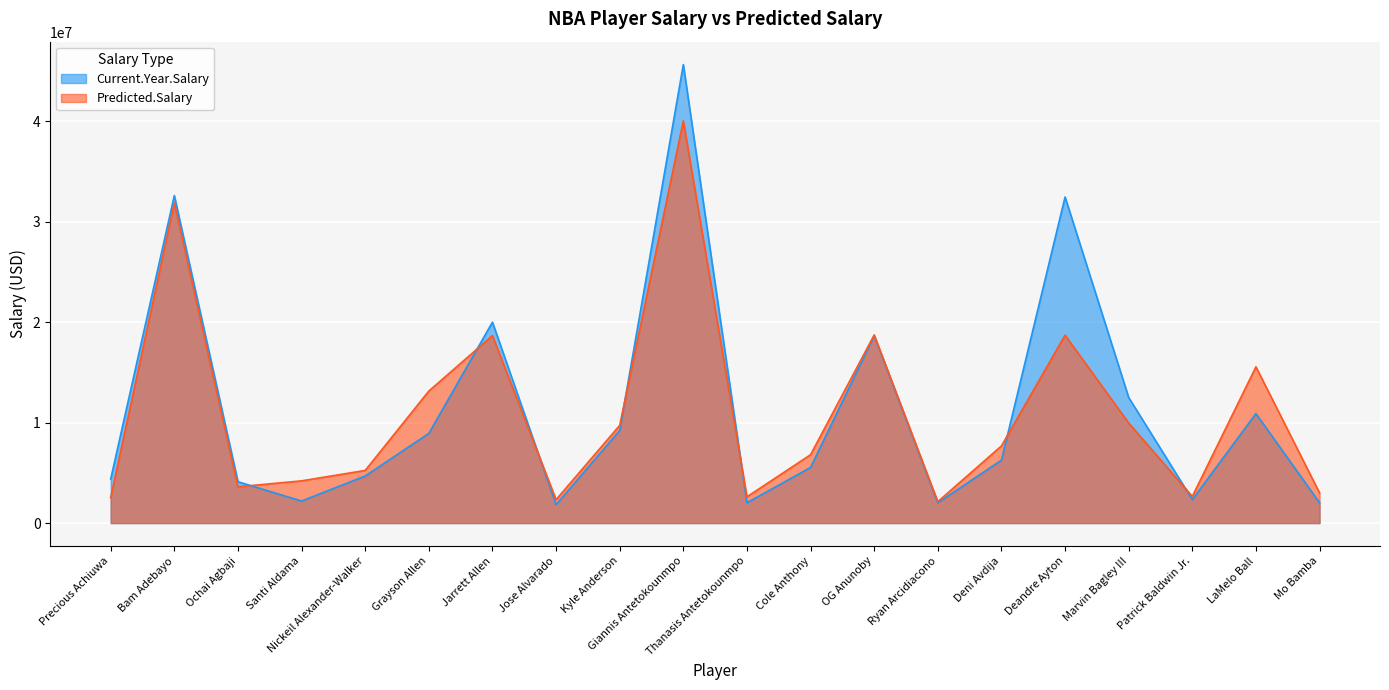

Reading left to right, transcribe all the data shown in this chart.

Current.Year.Salary: Precious Achiuwa=4379527.0	Bam Adebayo=32600060.0	Ochai Agbaji=4114200.0	Santi Aldama=2194200.0	Nickeil Alexander-Walker=4687500.0	Grayson Allen=8925000.0	Jarrett Allen=20000000.0	Jose Alvarado=1836096.0	Kyle Anderson=9219512.0	Giannis Antetokounmpo=45640084.0	Thanasis Antetokounmpo=2019706.0	Cole Anthony=5539771.0	OG Anunoby=18642857.0	Ryan Arcidiacono=2019706.0	Deni Avdija=6263188.0	Deandre Ayton=32459438.0	Marvin Bagley III=12500000.0	Patrick Baldwin Jr.=2337720.0	LaMelo Ball=10900635.0	Mo Bamba=2019706.0
Predicted.Salary: Precious Achiuwa=2542596.8	Bam Adebayo=31865170.9	Ochai Agbaji=3608209.8	Santi Aldama=4202633.1	Nickeil Alexander-Walker=5239524.9	Grayson Allen=13139448.5	Jarrett Allen=18660564.5	Jose Alvarado=2329144.4	Kyle Anderson=9721545.5	Giannis Antetokounmpo=40038092.9	Thanasis Antetokounmpo=2612322.2	Cole Anthony=6804499.7	OG Anunoby=18727320.4	Ryan Arcidiacono=2130841.8	Deni Avdija=7678257.9	Deandre Ayton=18705776.1	Marvin Bagley III=9957949.8	Patrick Baldwin Jr.=2652557.6	LaMelo Ball=15553040.6	Mo Bamba=2997263.7